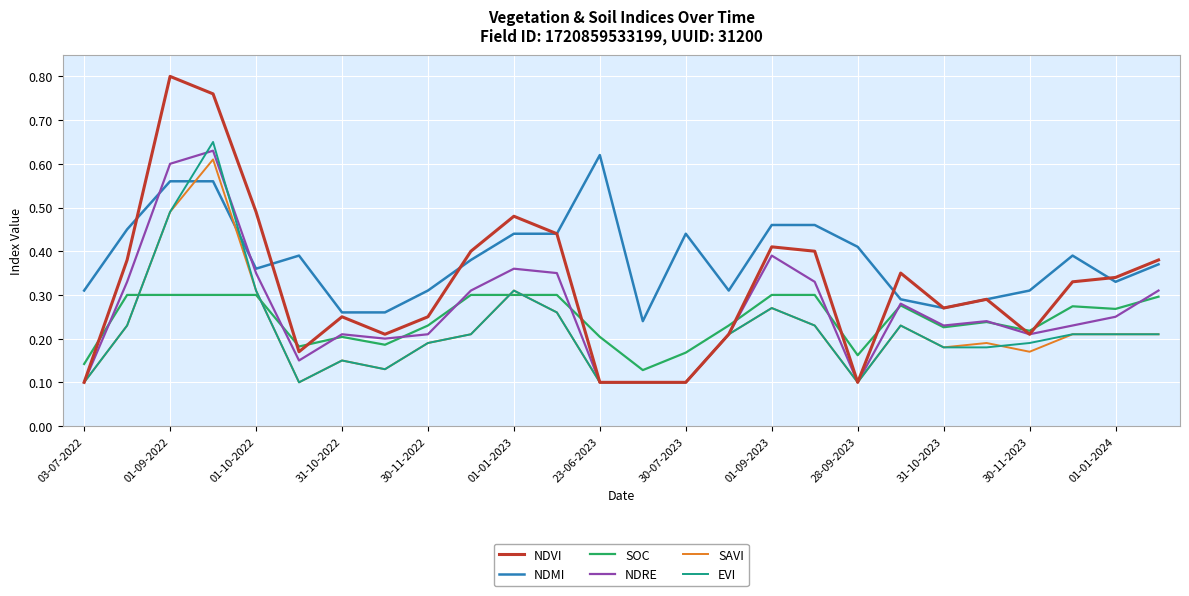

Which series has the largest total across all categories?

NDMI